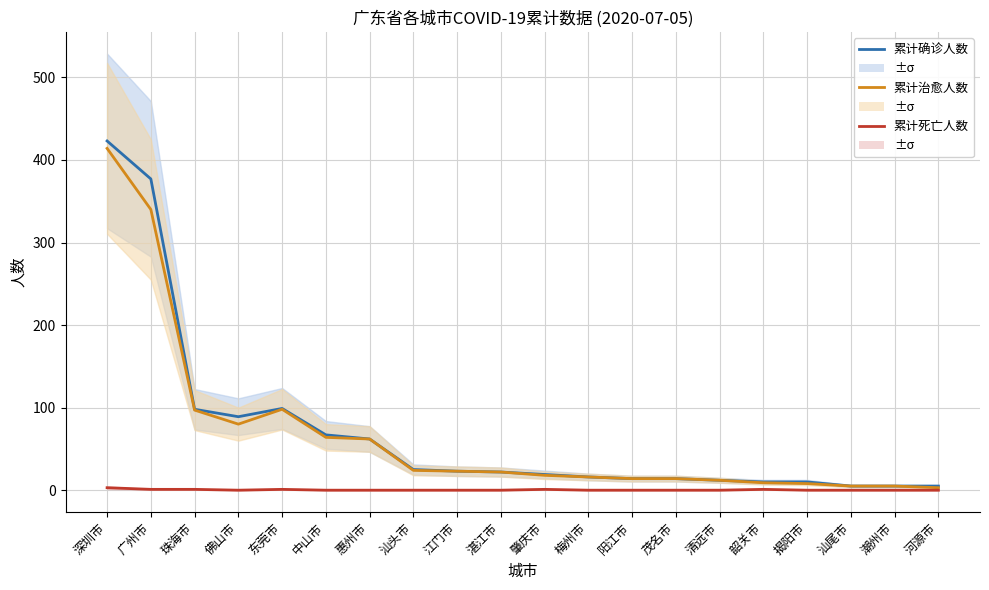

Which series has the largest total across all categories?

累计确诊人数